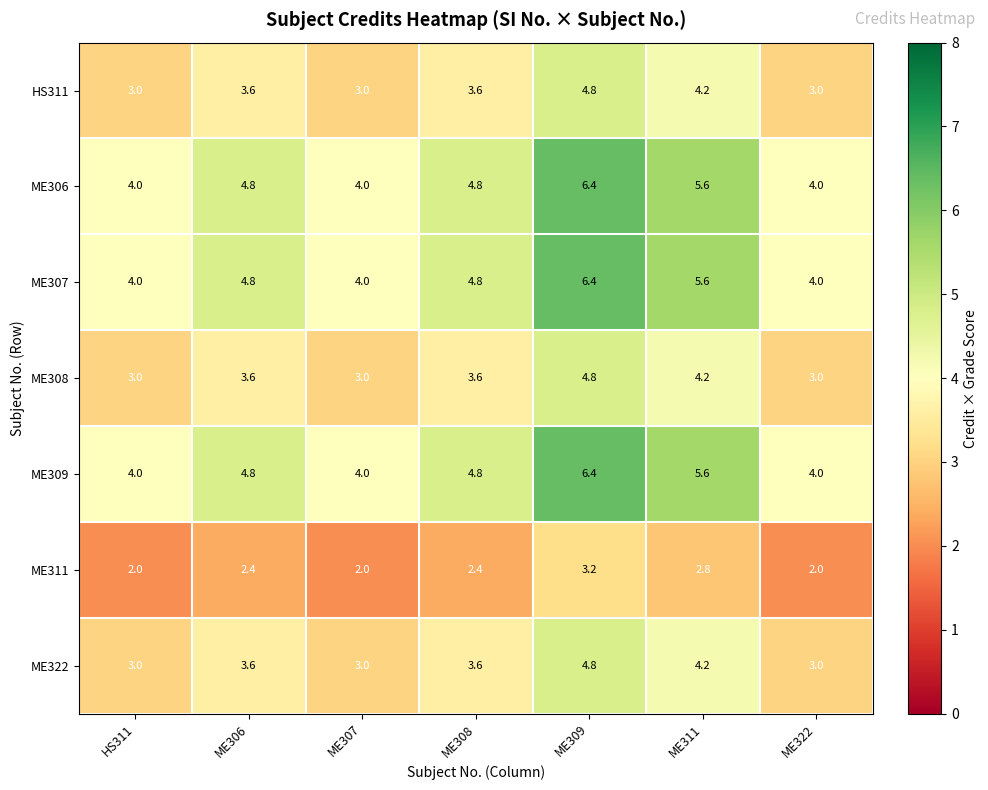

What is the spread (max minus min) of values at ME311?

2.8